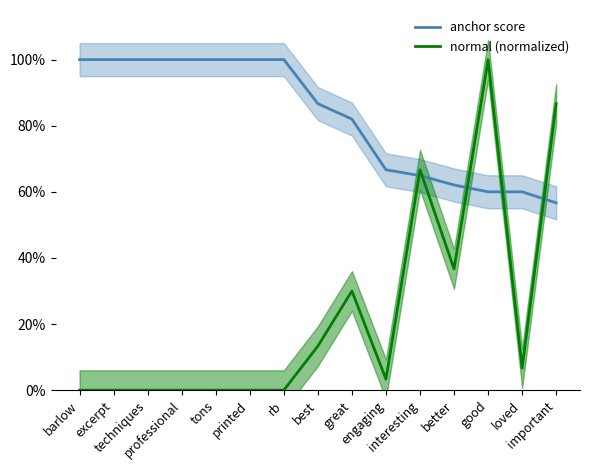

The normal (normalized) series shows 0.5 at professional. True or false?

False